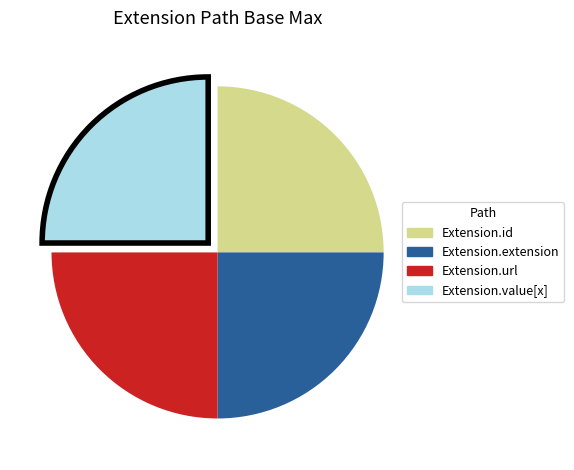

Does any single category account for the majority?

No